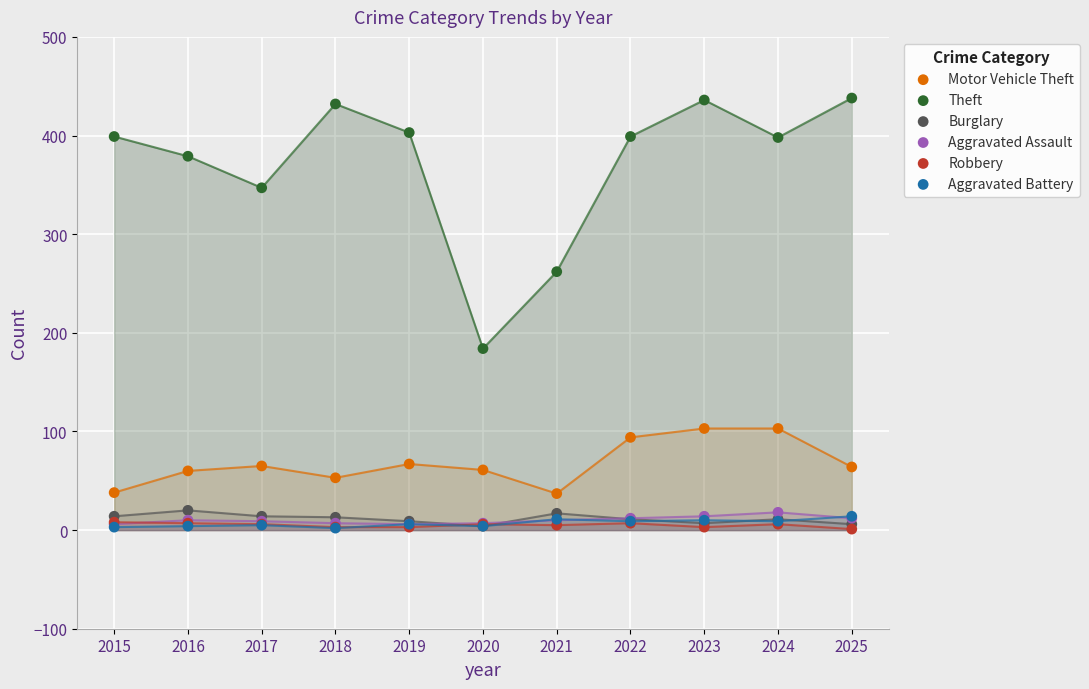

Which series has the largest Y range (max minus min)?

Theft